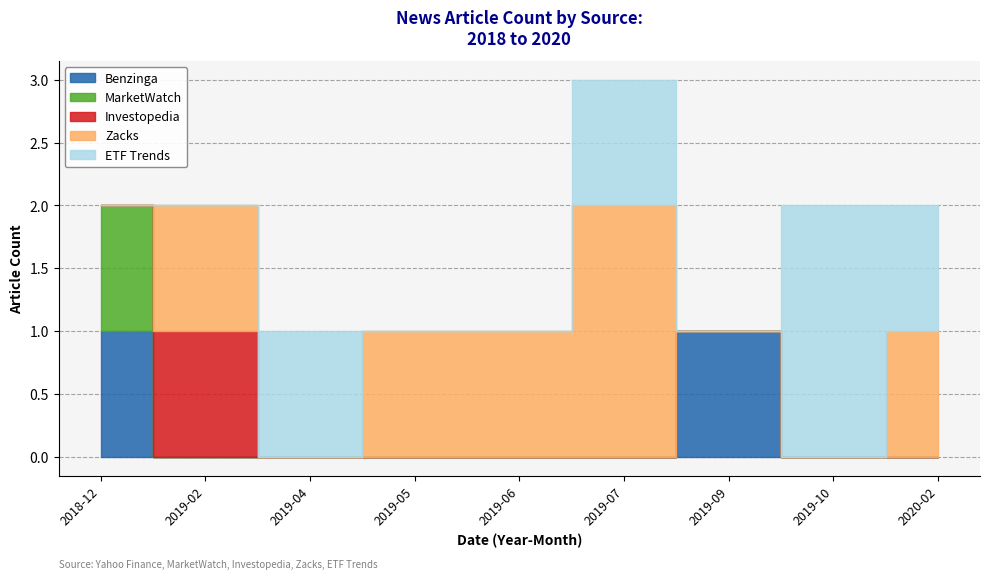

What are all the series names shown in the legend?

Benzinga, MarketWatch, Investopedia, Zacks, ETF Trends